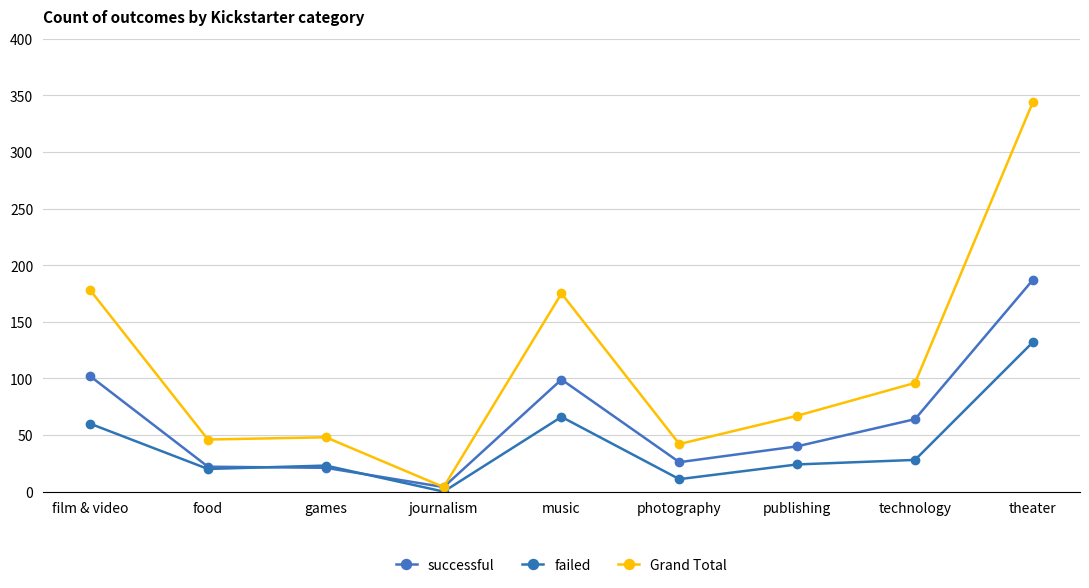

Which series changed the most between food and publishing?

Grand Total